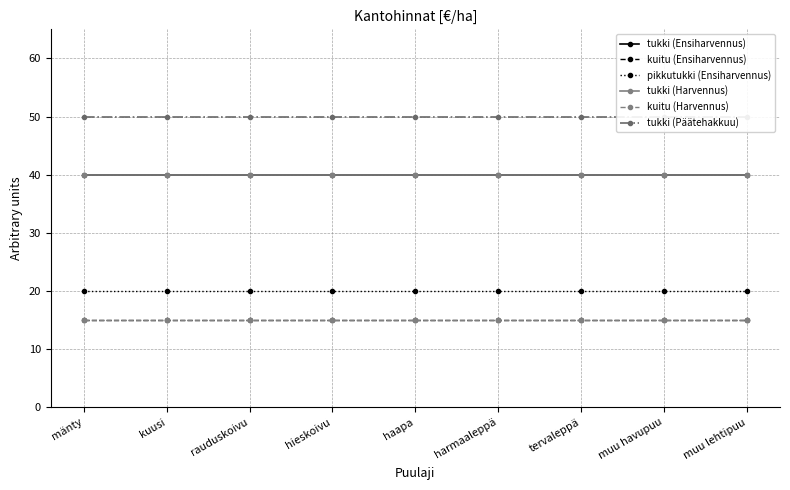

Is the value of tukki (Ensiharvennus) at tervaleppä greater than the value of kuitu (Harvennus) at muu havupuu?

Yes